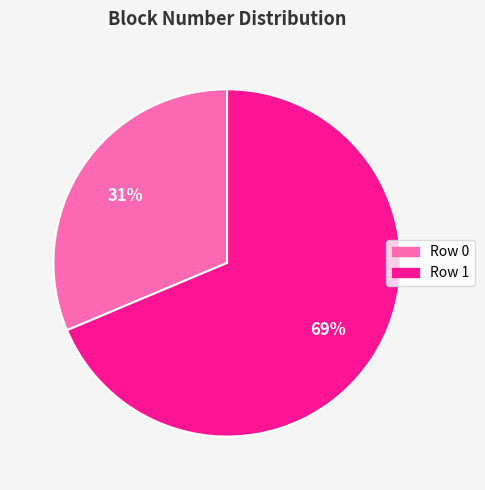

Is there a majority slice in this chart?

Yes